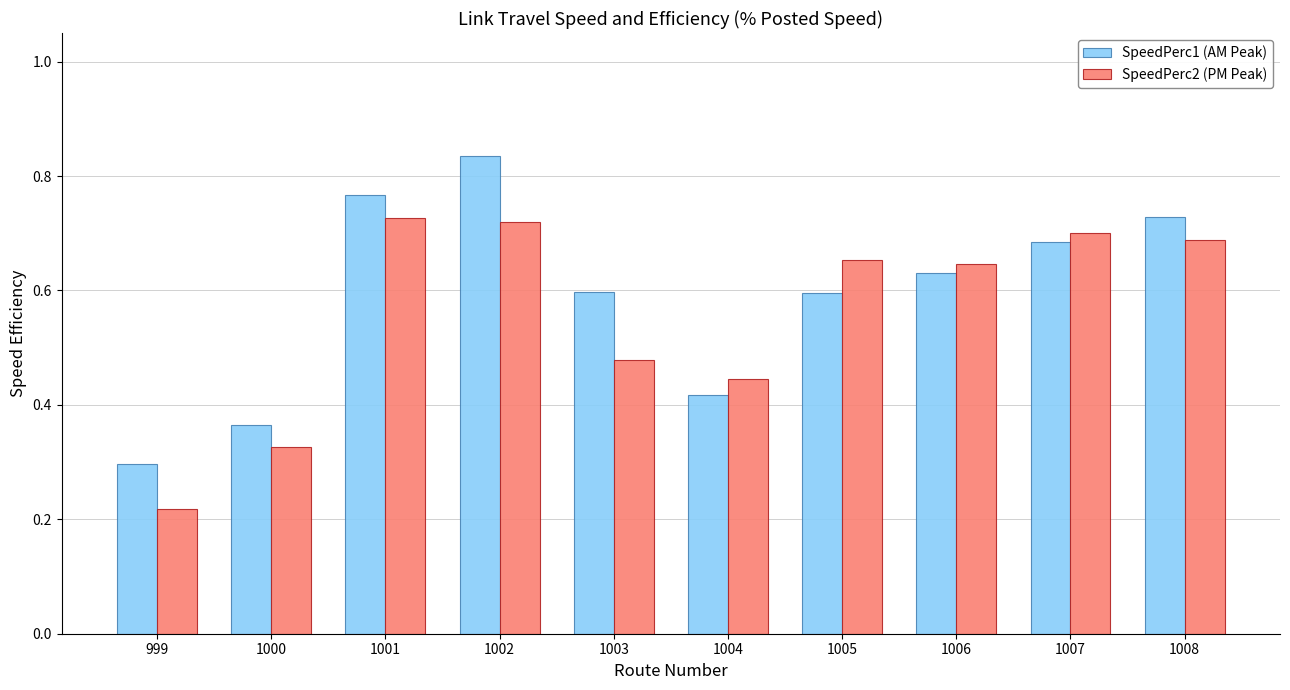

What is the total value across all series at 1007?

1.4